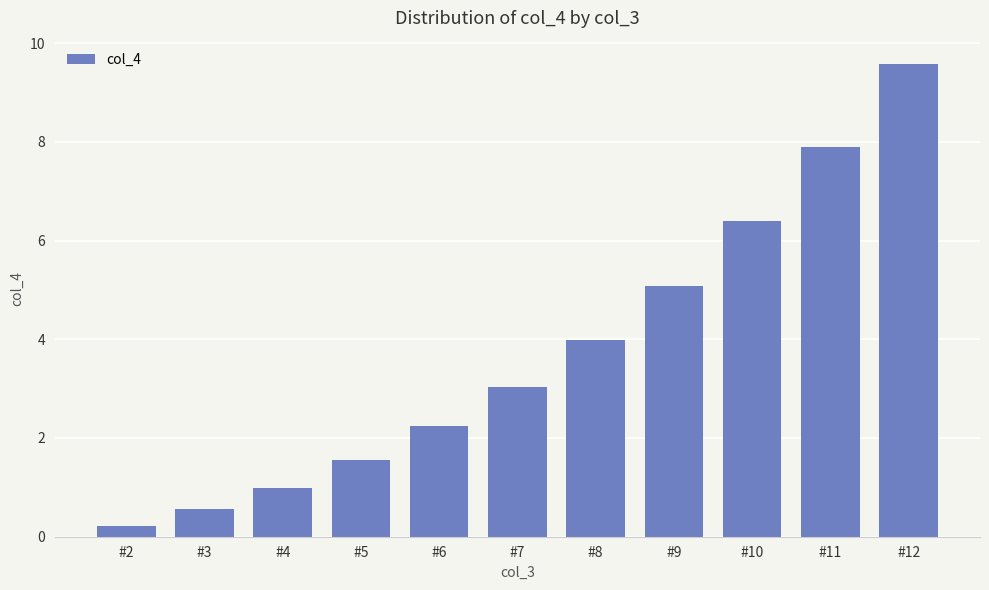

Is it true that the value at #10 is 2.7?

False